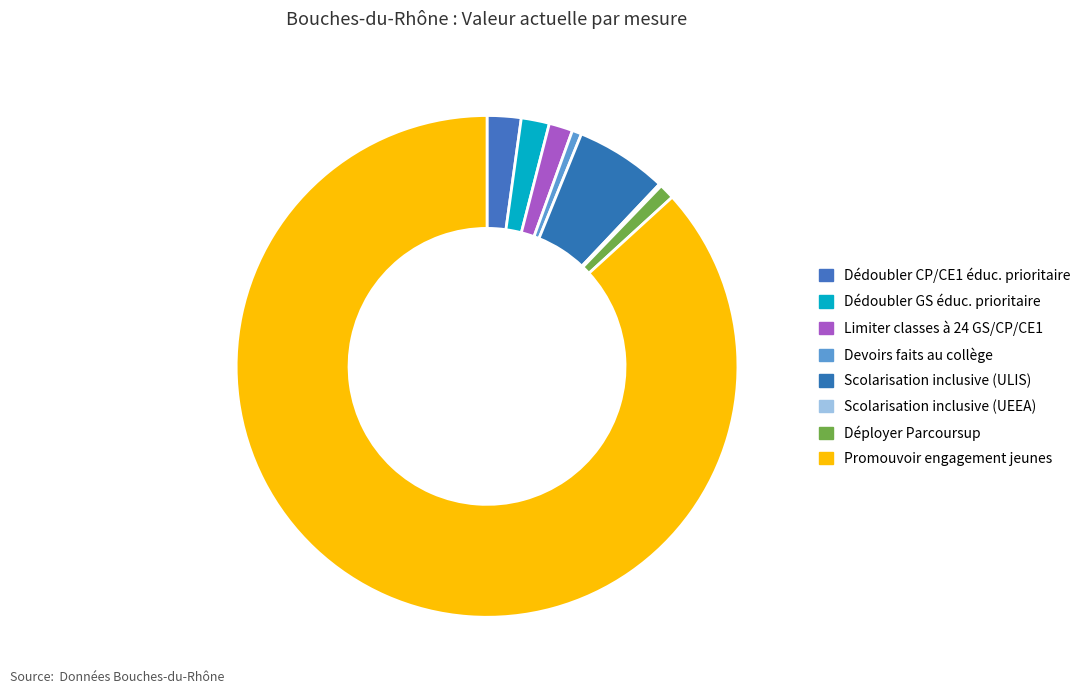

What is the change in value from Limiter classes à 24 GS/CP/CE1 to Promouvoir engagement jeunes?

+3902.0